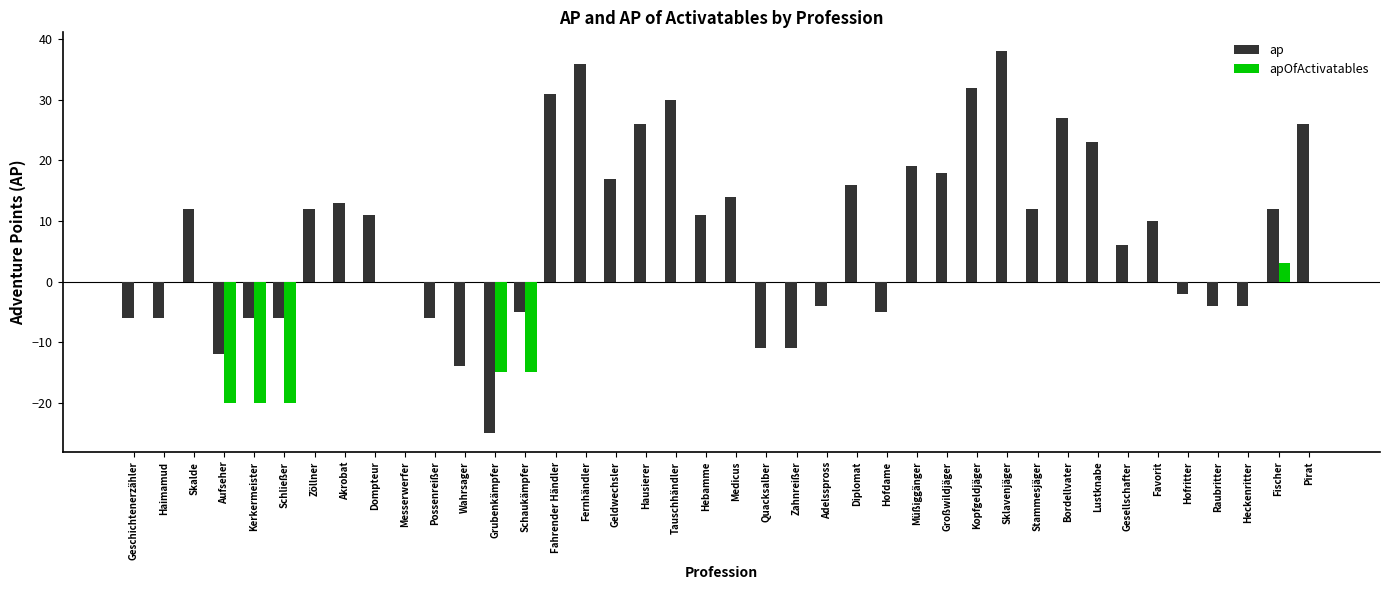

At which label does ap first exceed 11?

Skalde